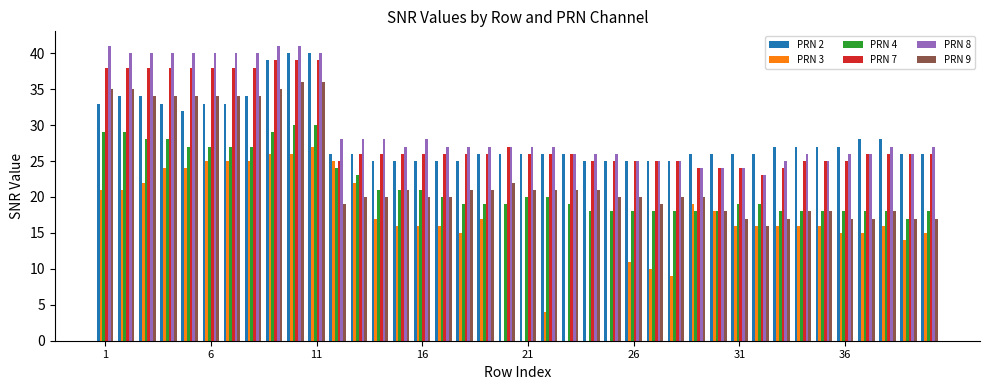

What is the greatest value displayed?

41